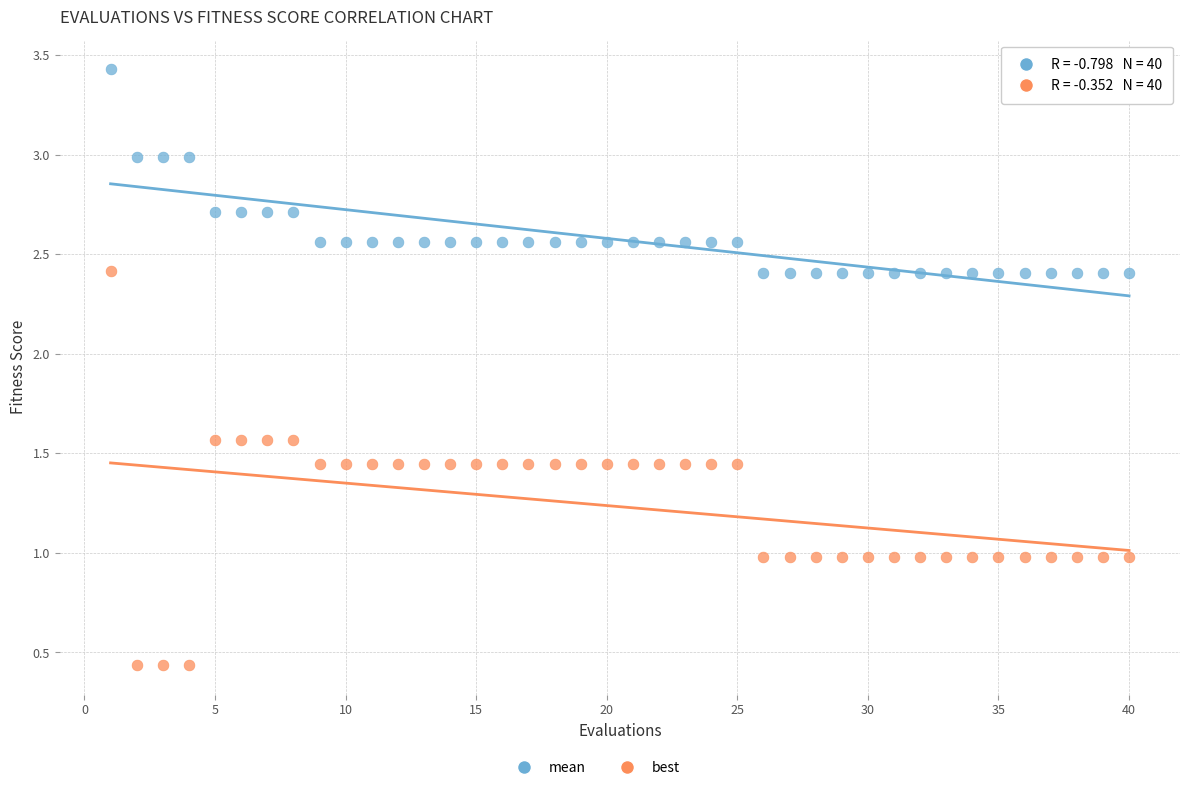

Which series has the largest Y range (max minus min)?

best